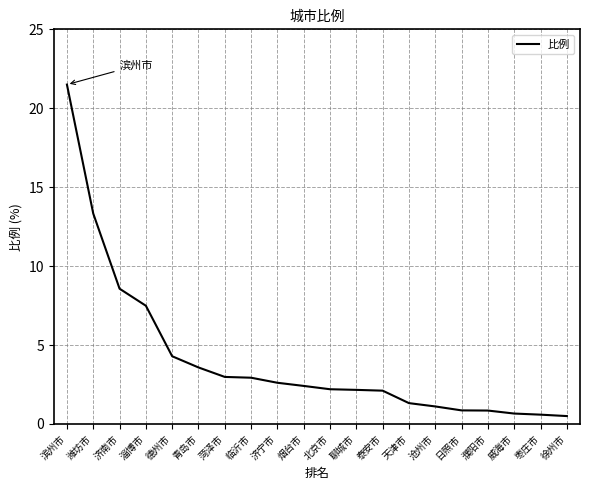

True or false: the data shows 2.9 at 临沂市.

True